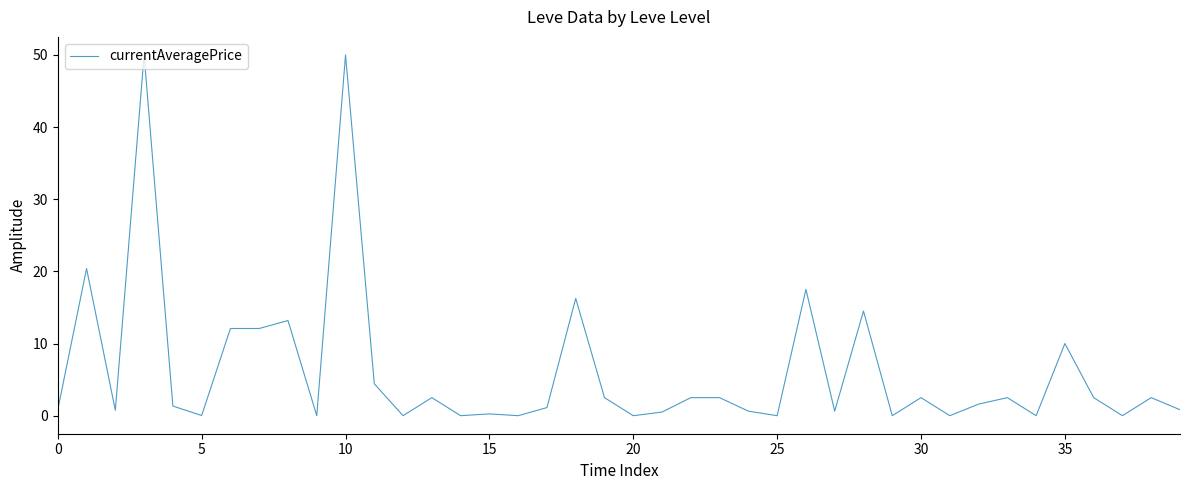

What is the difference between the maximum and minimum values?

50.0